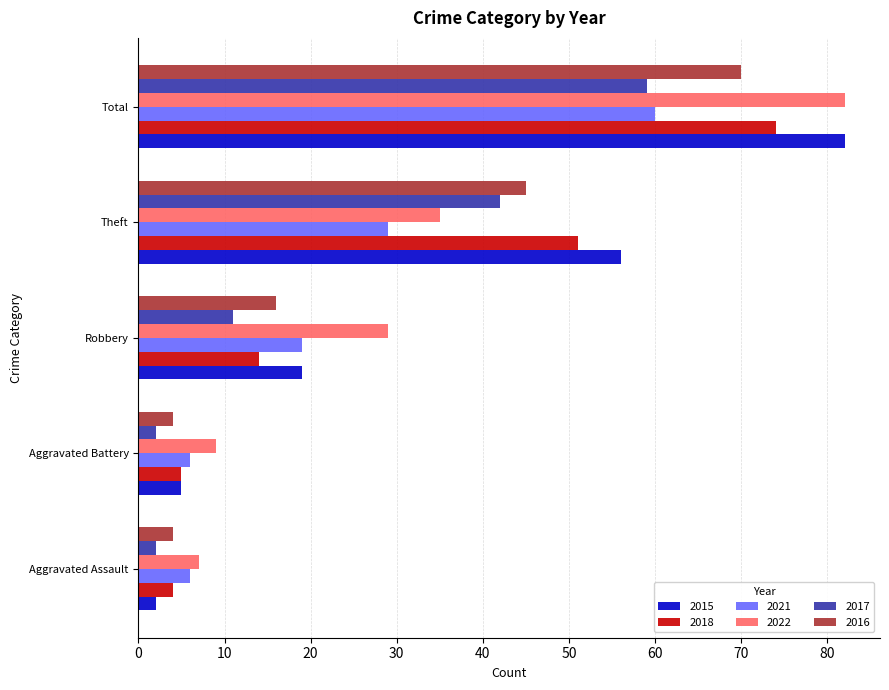

At how many categories does at least one series exceed 4?

5